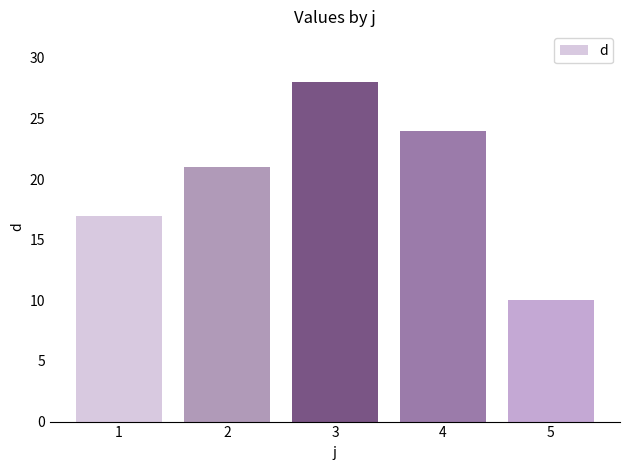

What is the value of the 3rd bar from the left?

28